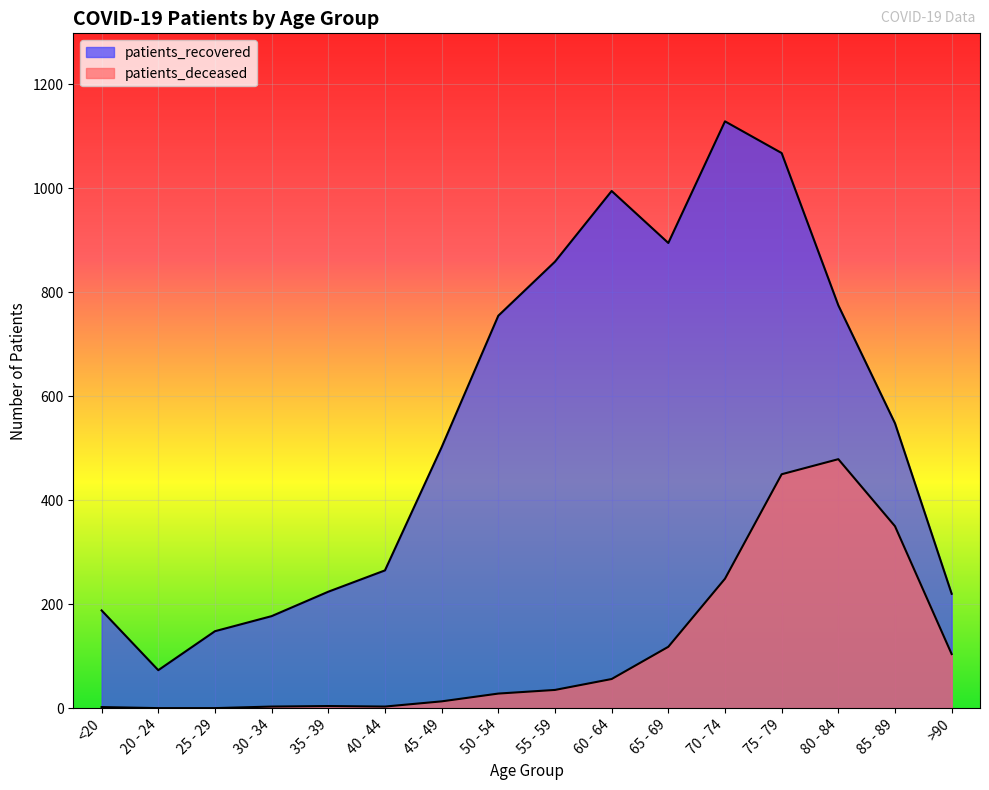

True or false: patients_deceased and patients_recovered intersect in this chart.

False